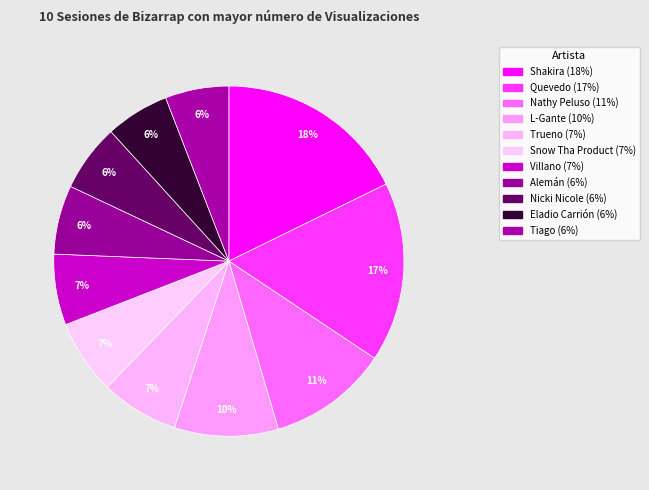

Count the number of slices in the pie.

11